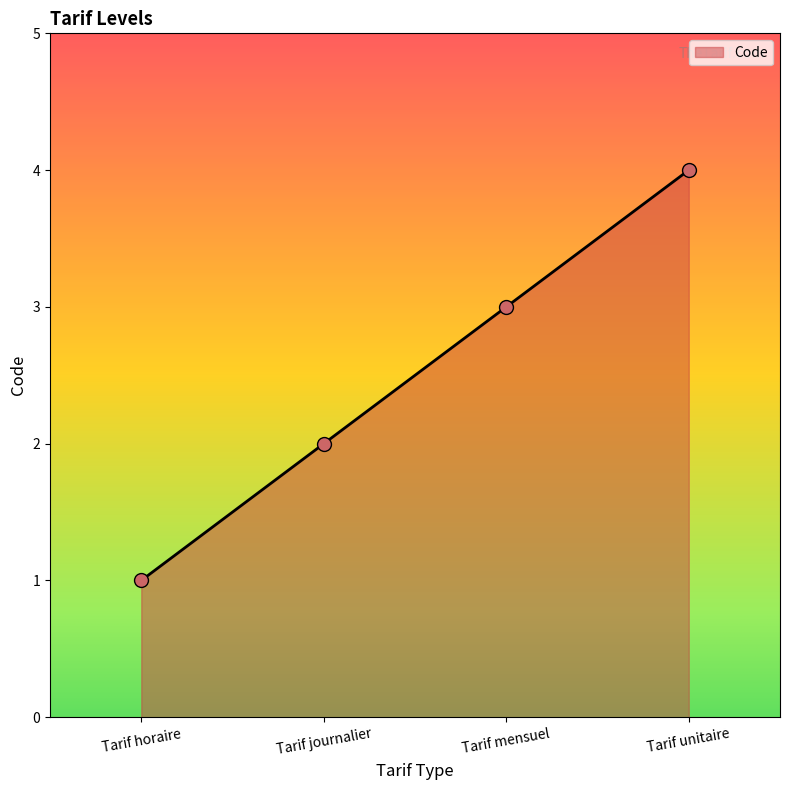

Reading left to right, transcribe all the data shown in this chart.

1	2	3	4